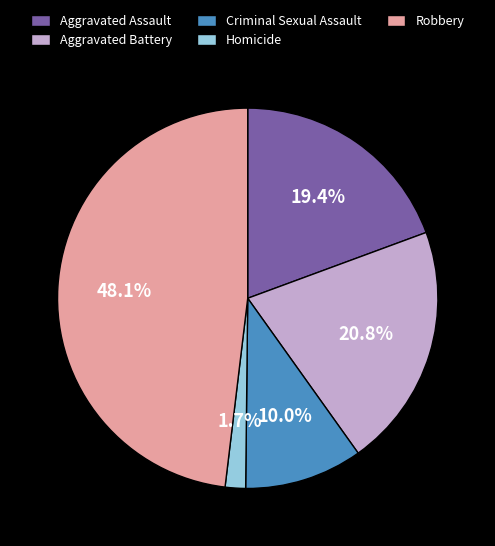

The Homicide slice represents 2% of the pie. True or false?

True